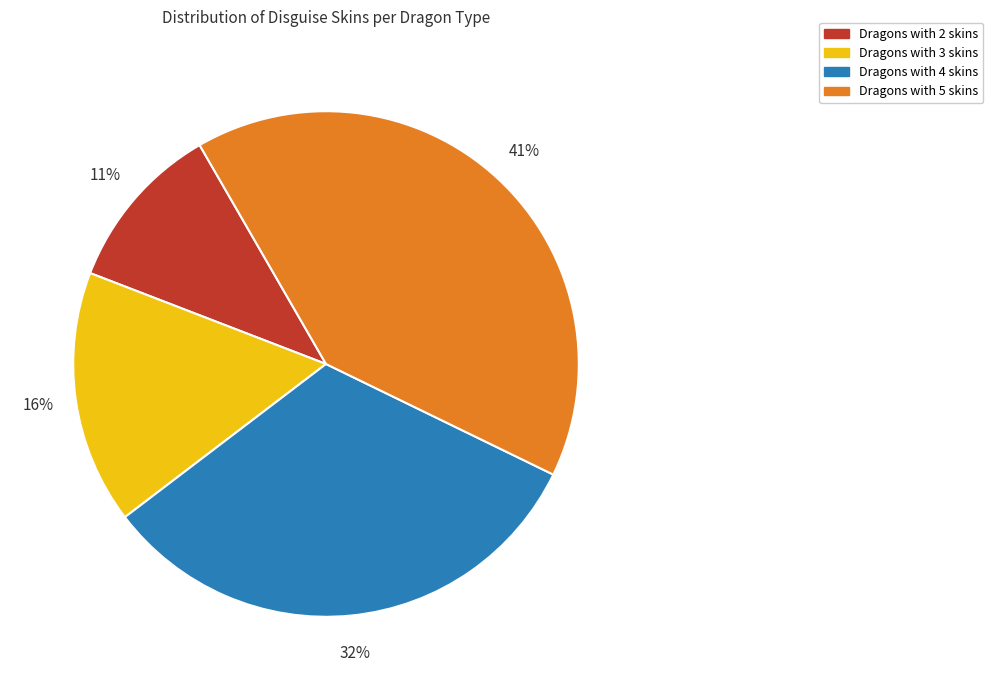

To the nearest percent, what is the difference between the largest and smallest slice percentages?

30%